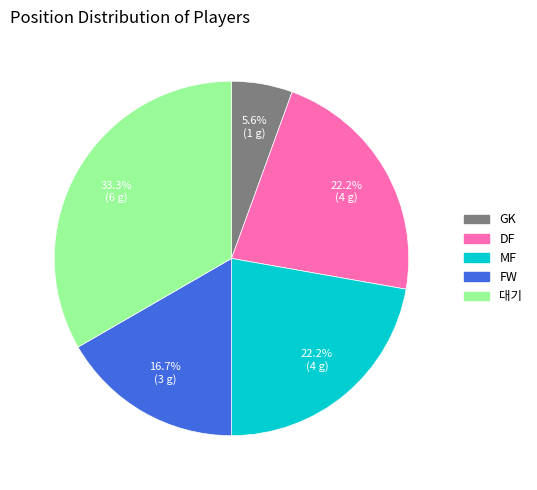

True or false: FW accounts for 10% of the total.

False